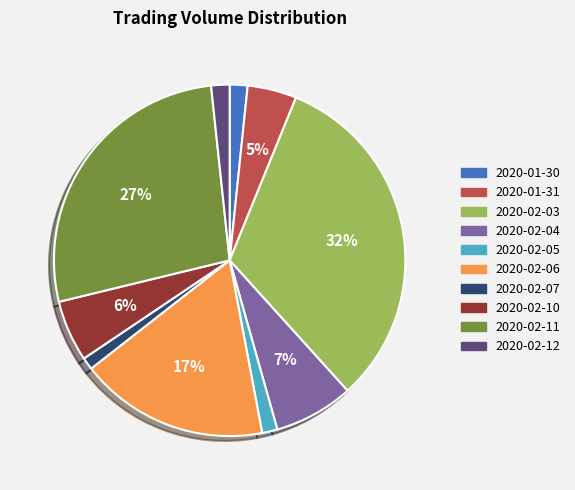

What percentage is the 2020-02-12 slice, to the nearest percent?

2%